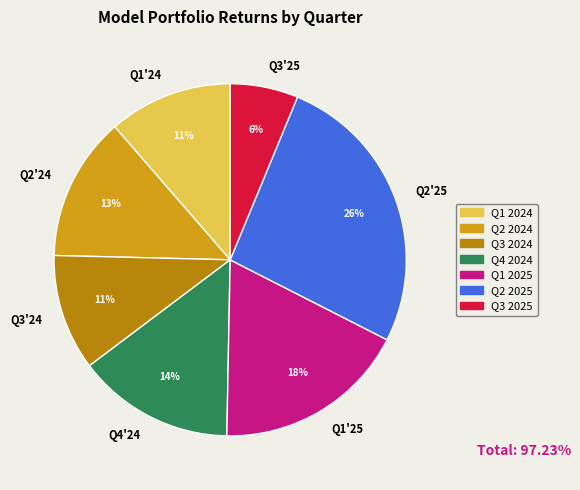

To the nearest percent, what portion does Q2'24 represent?

13%